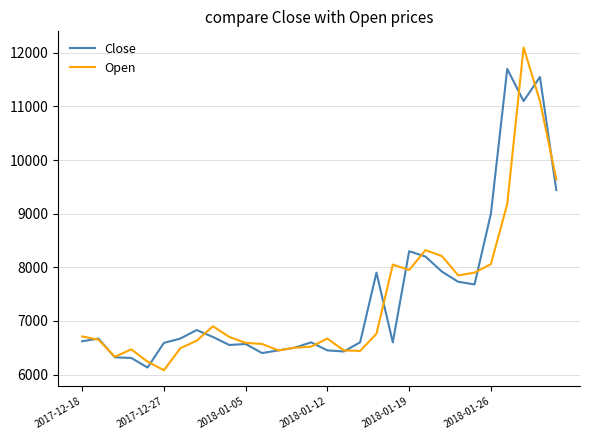

After their last crossing, which series has the higher values: Close or Open?

Open